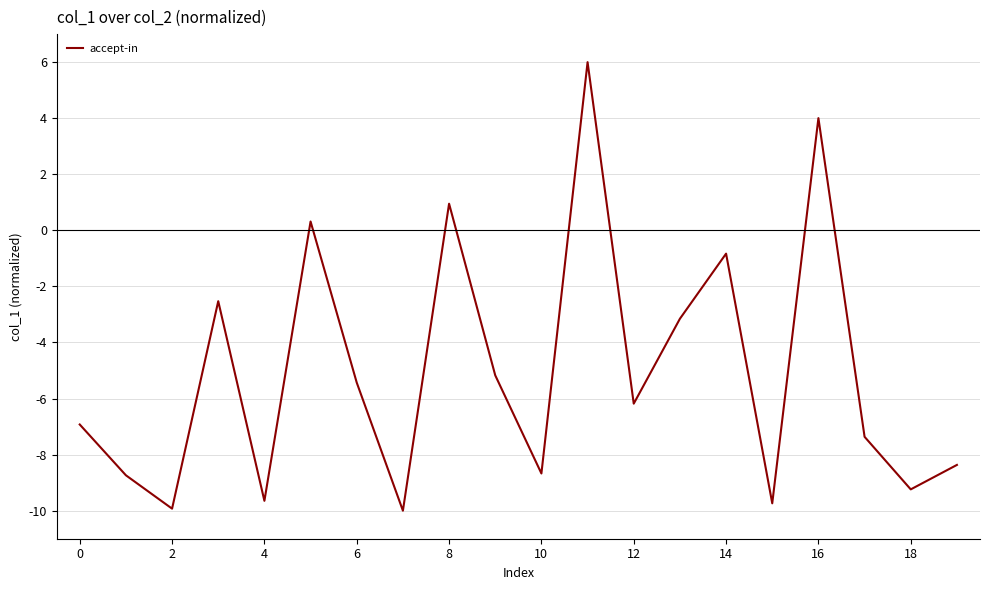

How many lines are shown in the chart?

1